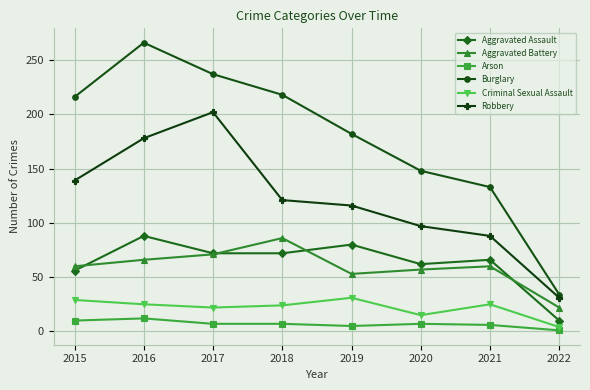

What are all the series names shown in the legend?

Aggravated Assault, Aggravated Battery, Arson, Burglary, Criminal Sexual Assault, Robbery